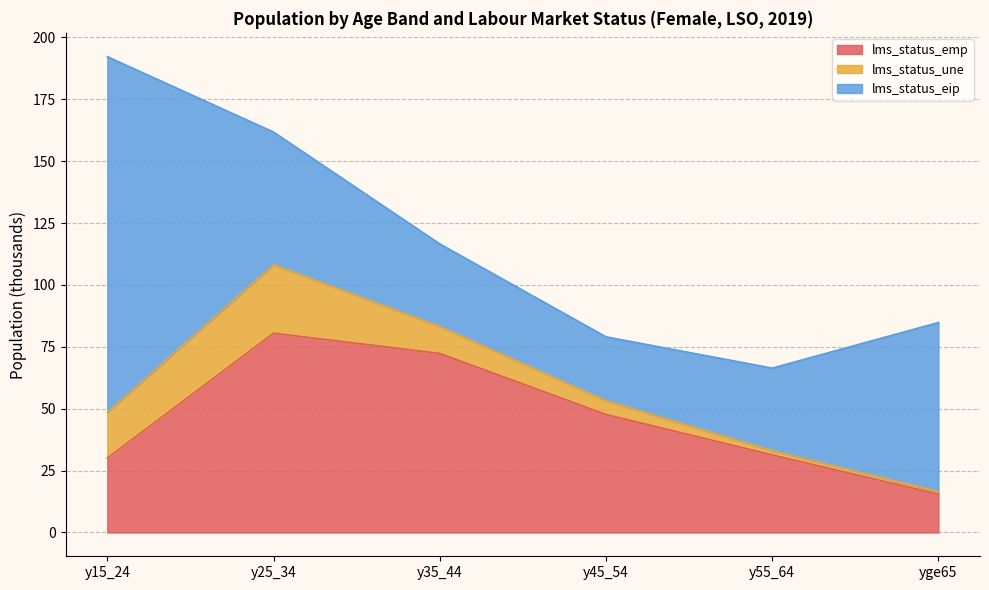

Reading left to right, list all the values displayed in this chart.

lms_status_emp: 30.1	80.5	72.3	47.7	31.4	15.5
lms_status_une: 18.5	27.7	10.9	5.6	1.7	1.1
lms_status_eip: 143.7	53.6	33.3	25.8	33.3	68.3